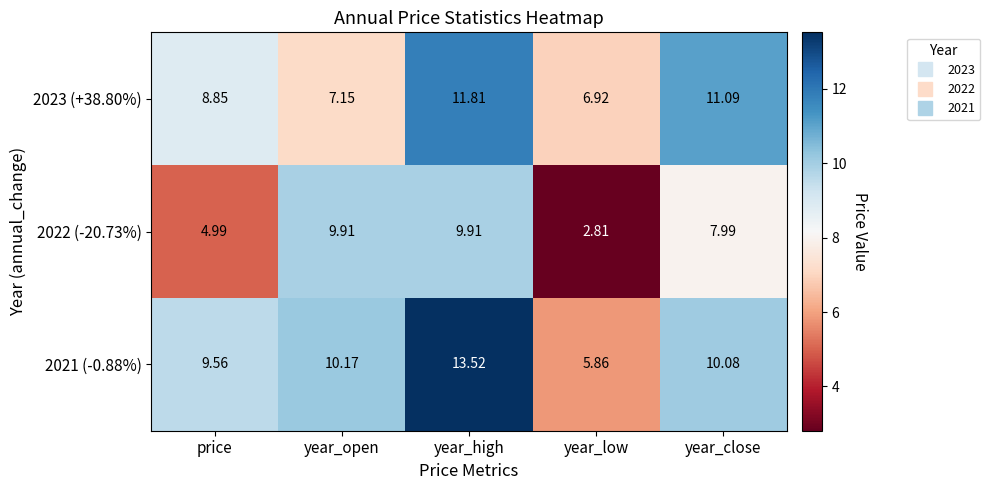

List the labels in order of 2021 (-0.88%) value, smallest first.

year_low, price, year_close, year_open, year_high